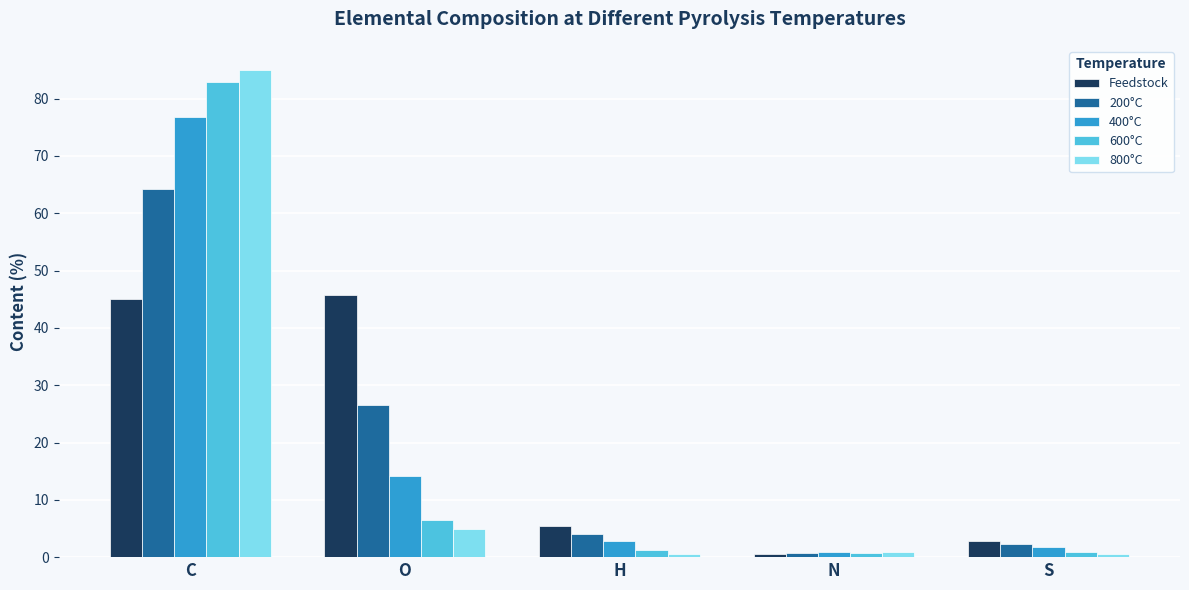

What are all the series names shown in the legend?

Feedstock, 200°C, 400°C, 600°C, 800°C